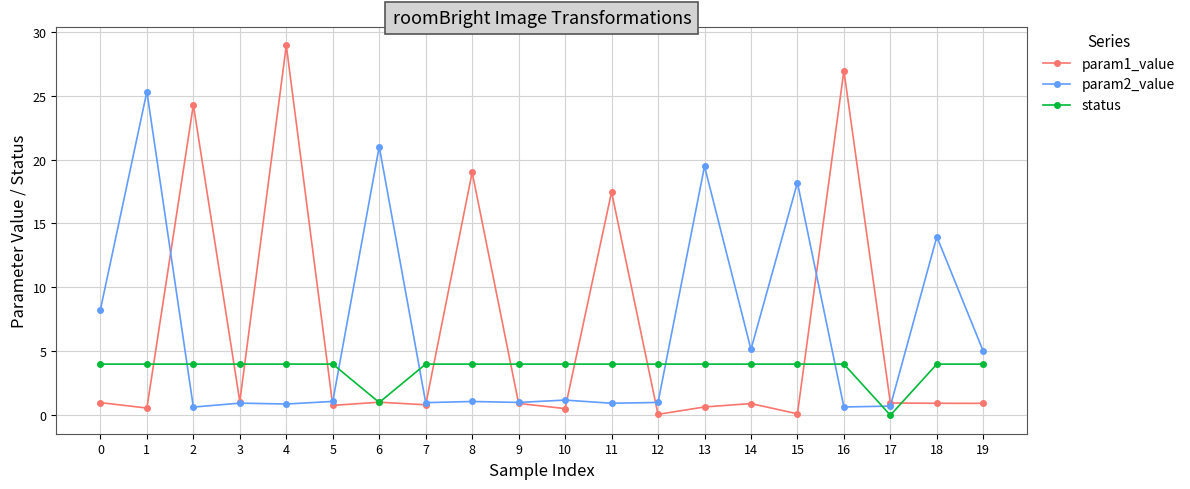

What is the sum of all param2_value values?

127.5